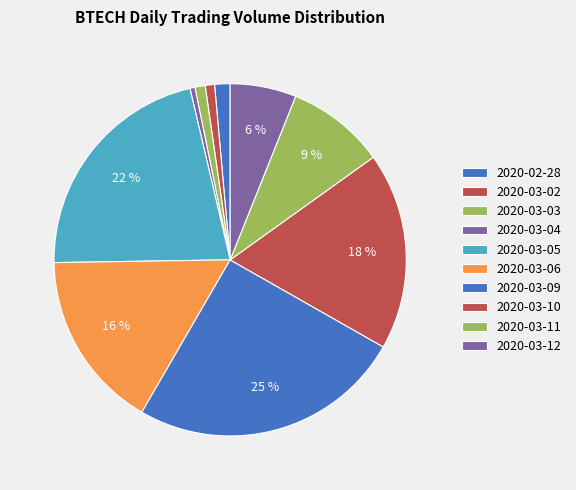

Is the sum of 2020-03-09 and 2020-03-11 greater than half?

No